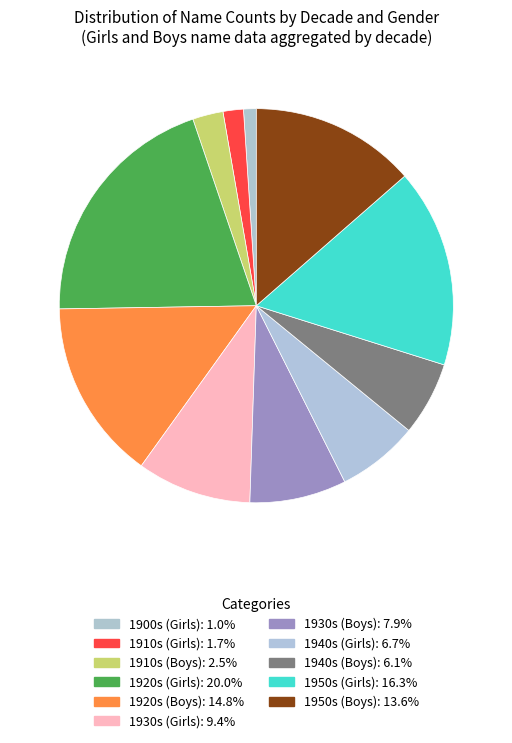

How many slices are in this pie chart?

11